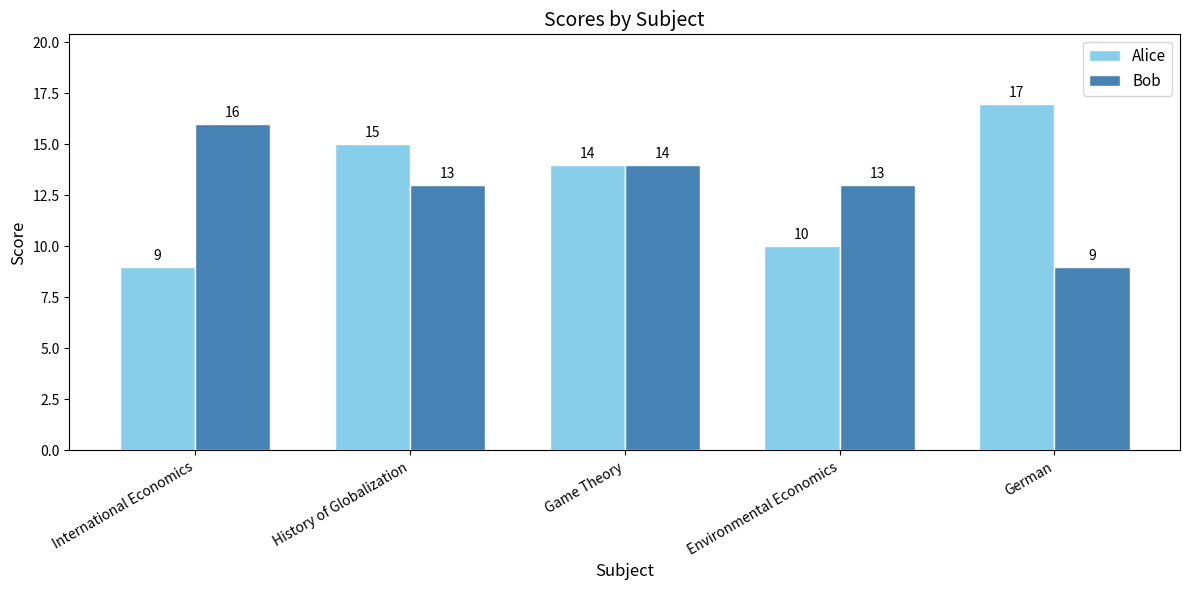

Is the value of Alice at Environmental Economics greater than the value of Bob at German?

Yes